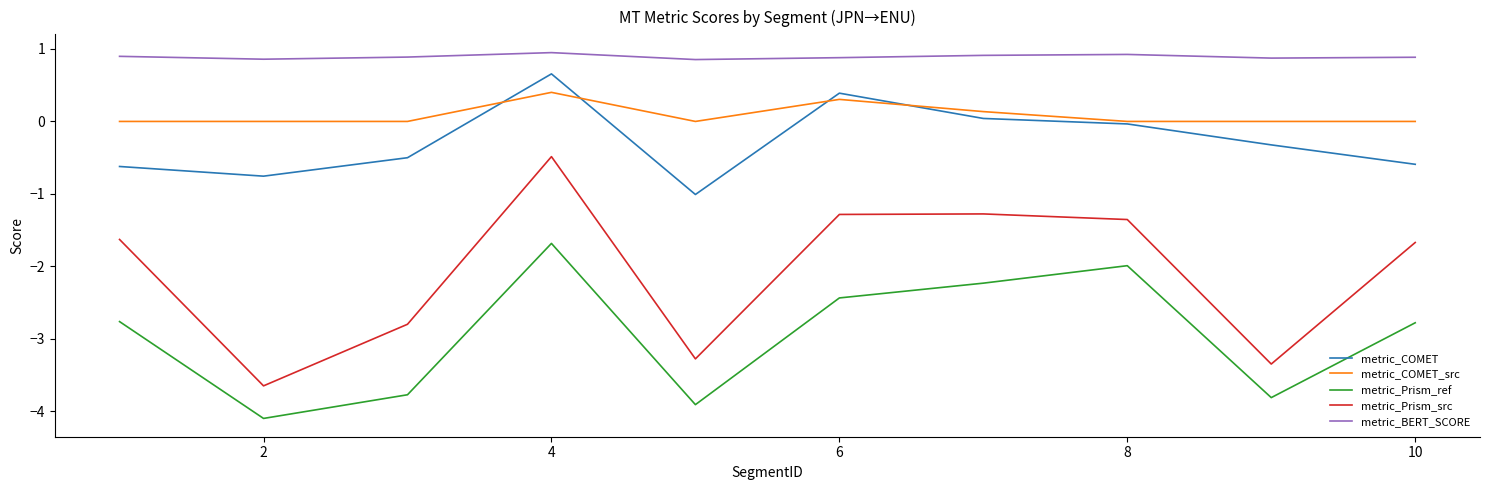

True or false: metric_COMET and metric_BERT_SCORE intersect in this chart.

False